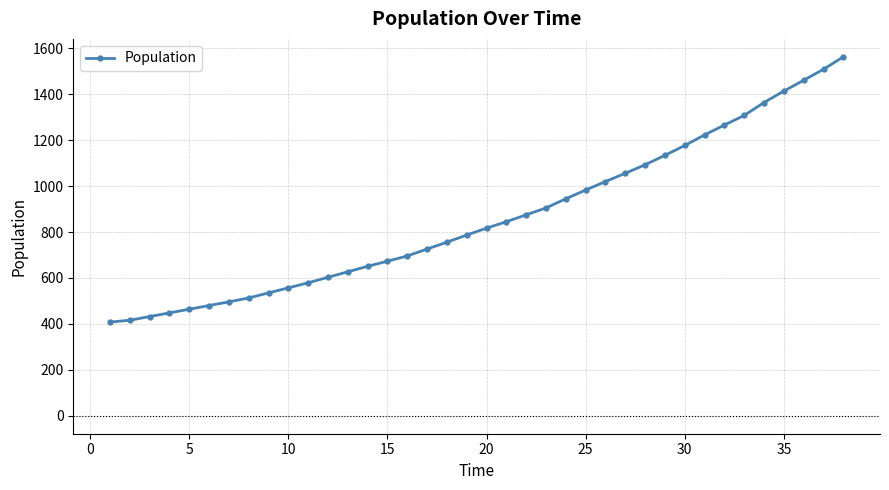

What is the greatest value displayed?

1563